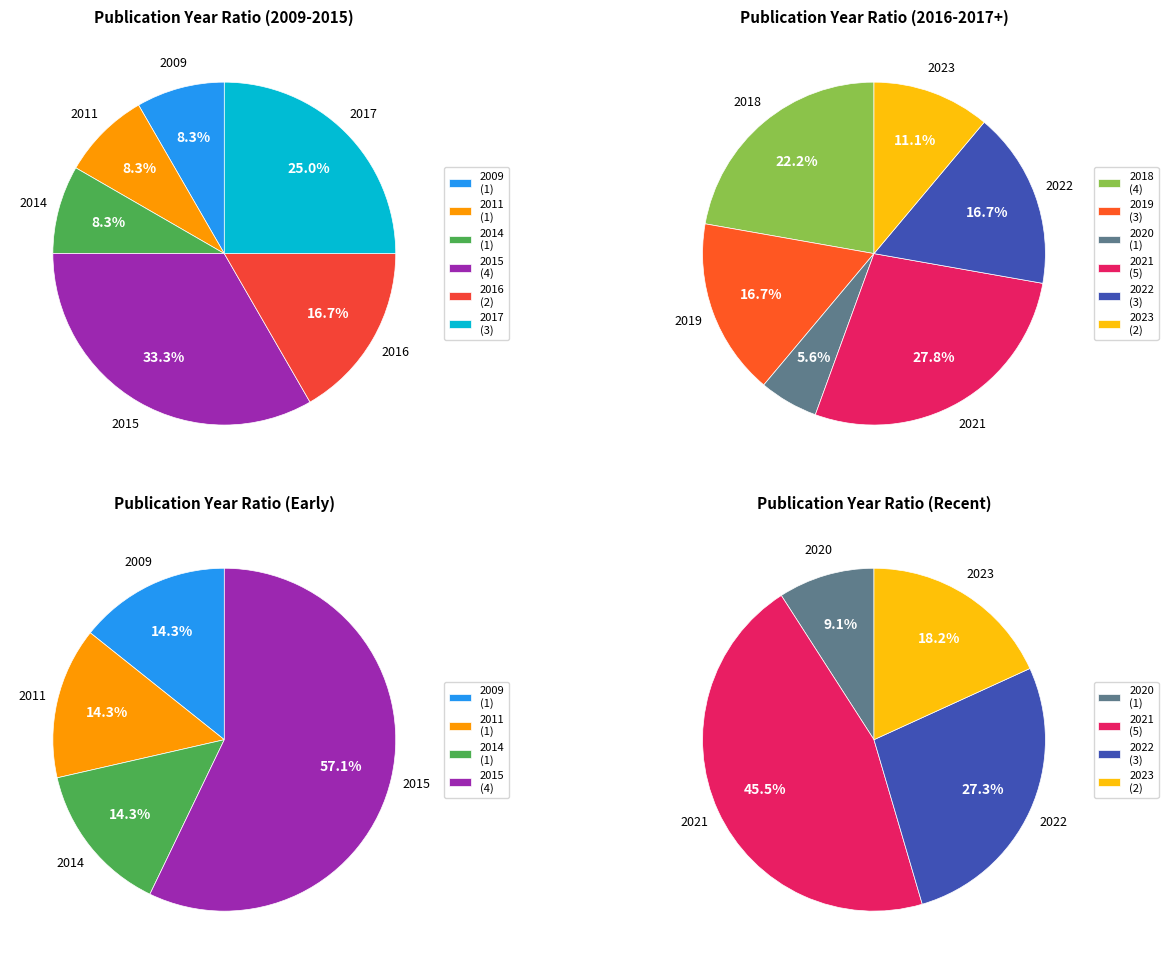

Rank the categories by value from highest to lowest.

2021, 2015, 2018, 2017, 2019, 2022, 2016, 2023, 2009, 2011, 2014, 2020